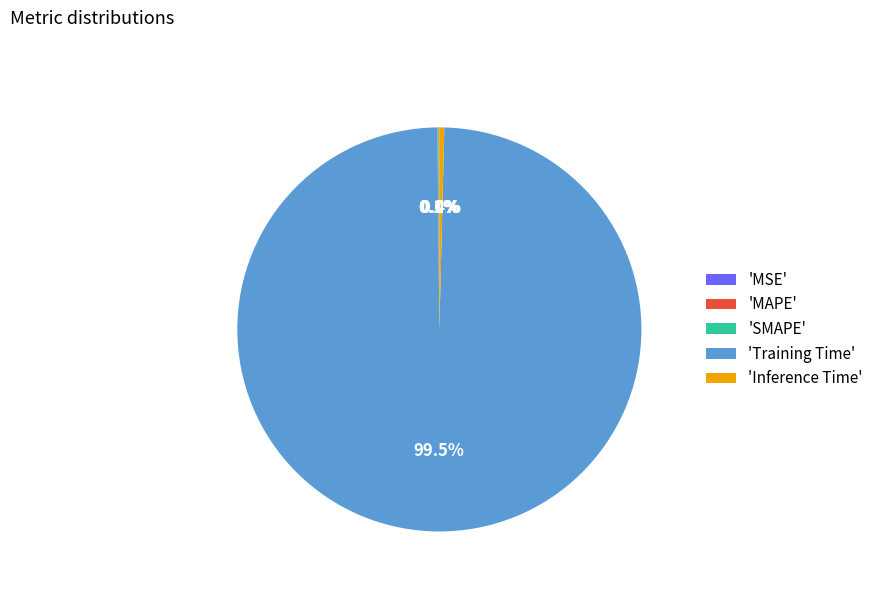

To the nearest percent, what is the average slice percentage?

20%